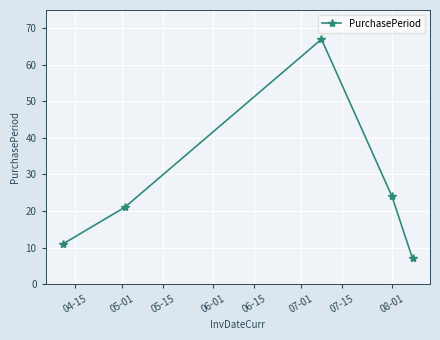

What is the average value?

26